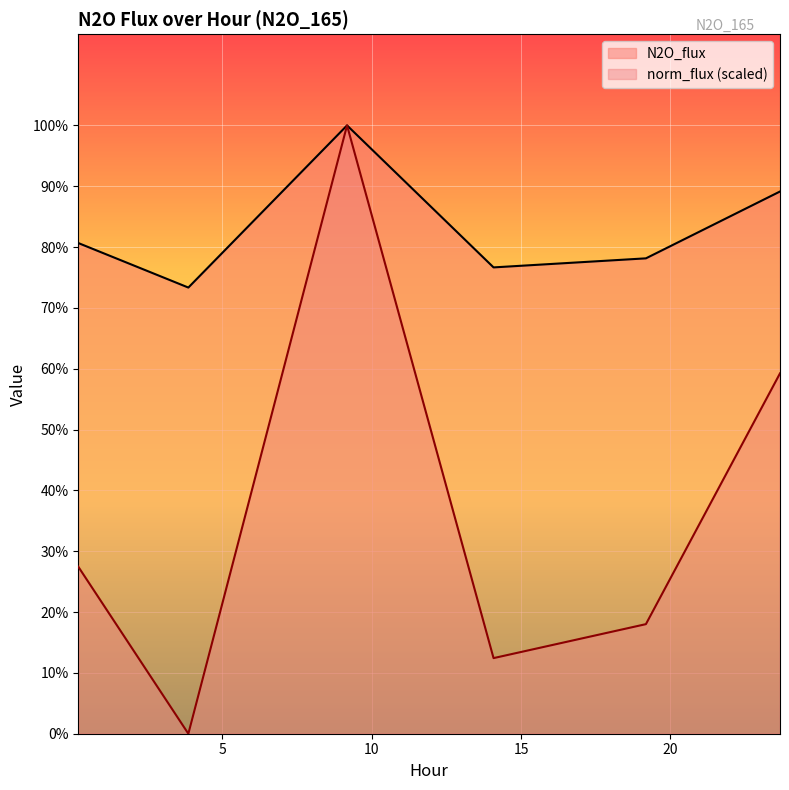

Which series changed the most between 3.857 and 23.669?

norm_flux